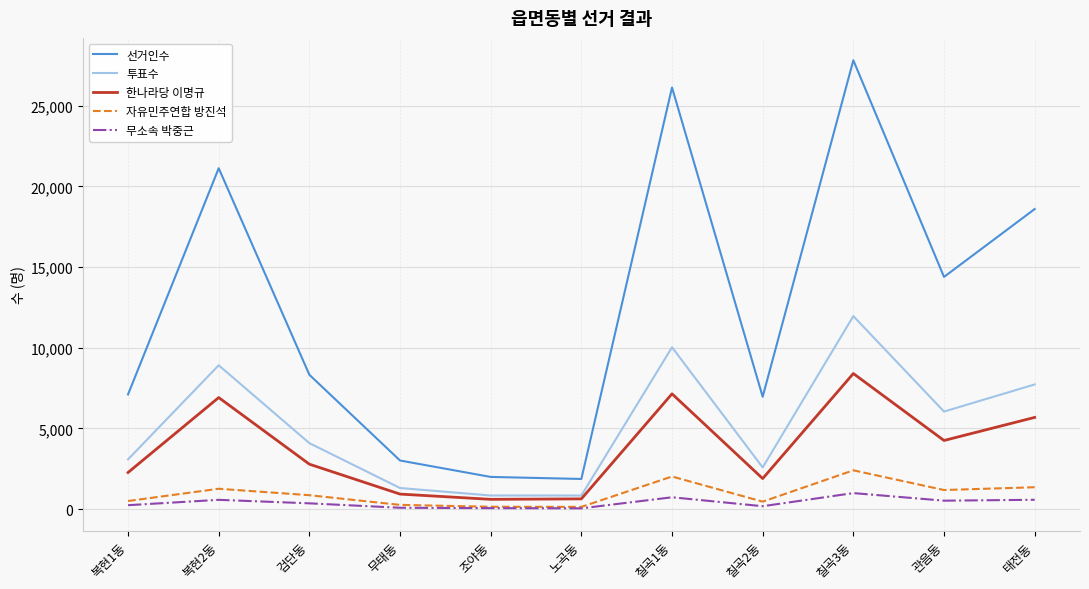

At which category does 한나라당 이명규 reach its first local peak?

복현2동